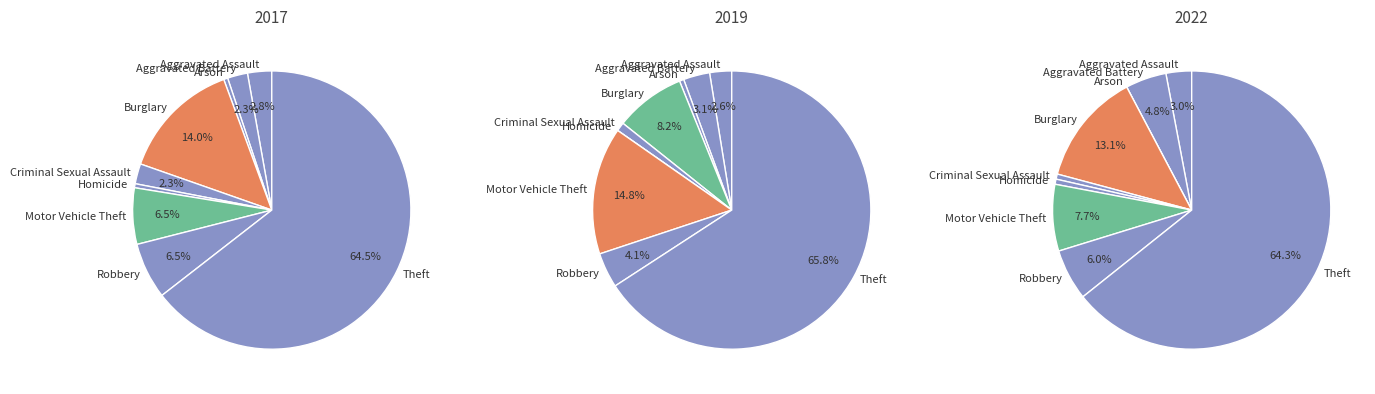

To the nearest percent, what is the average slice percentage?

11%